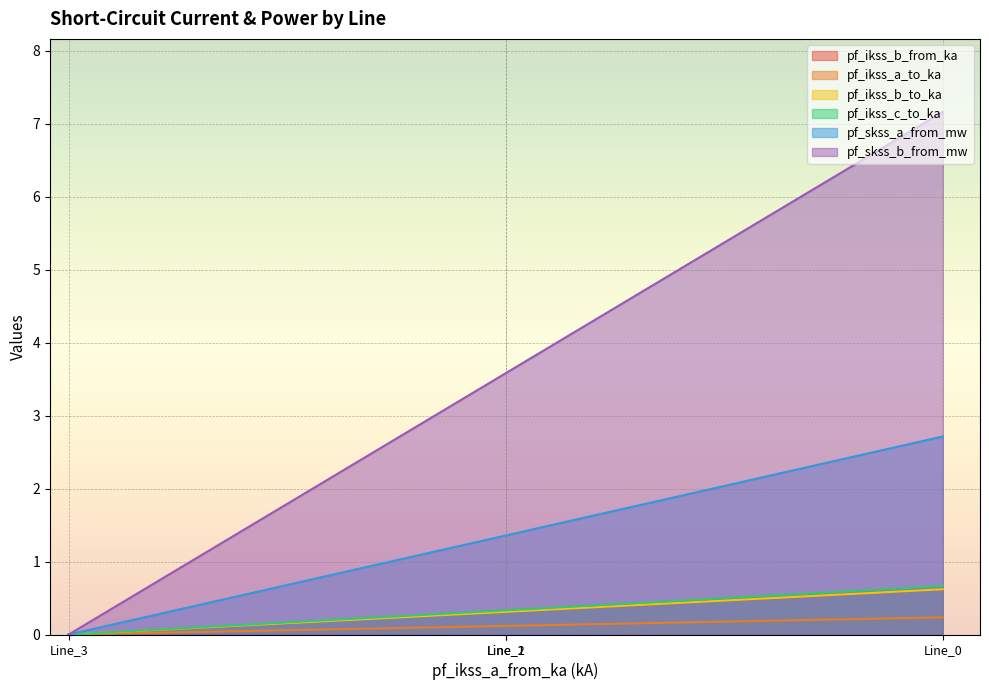

True or false: pf_ikss_b_from_ka has more than 0 interior local peaks.

False